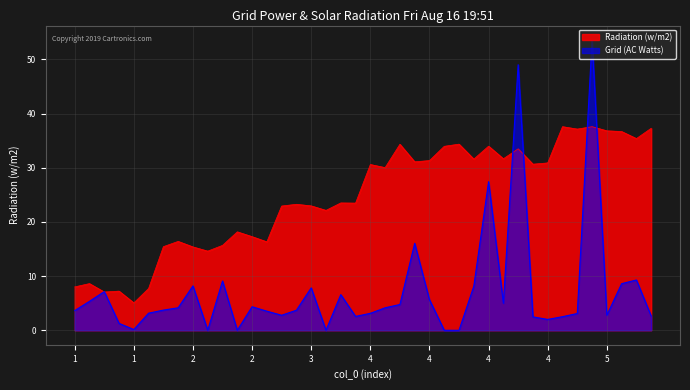

Is the value of Radiation (w/m2) at 5 greater than the value of Grid (AC Watts) at 4?

Yes